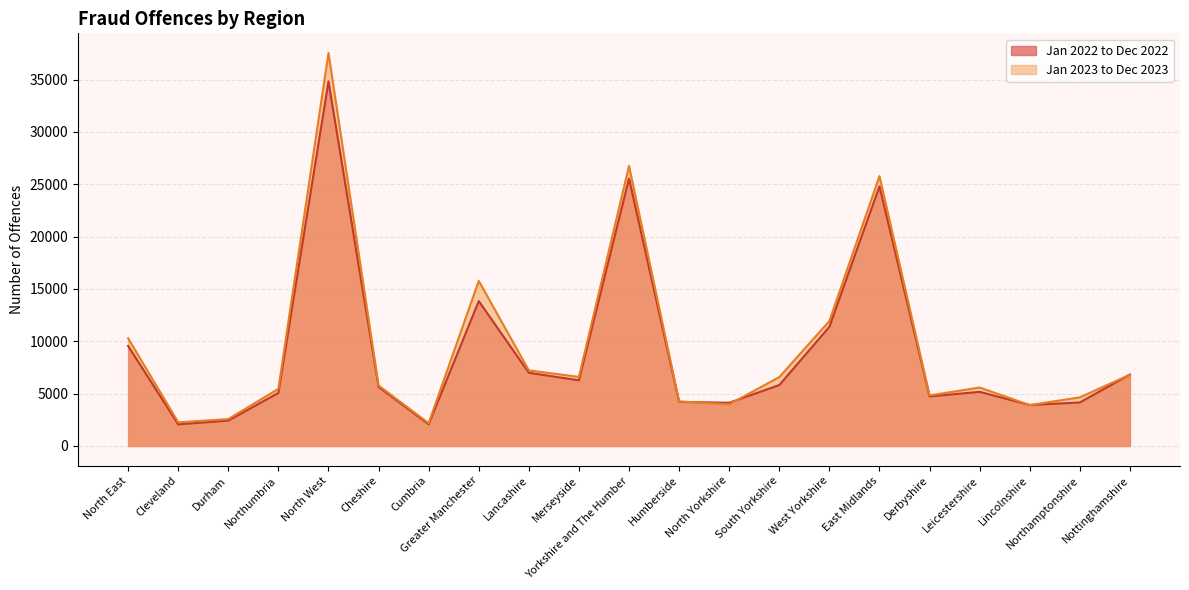

Between which two adjacent categories do Jan 2023 to Dec 2023 and Jan 2022 to Dec 2022 first intersect?

Humberside and North Yorkshire